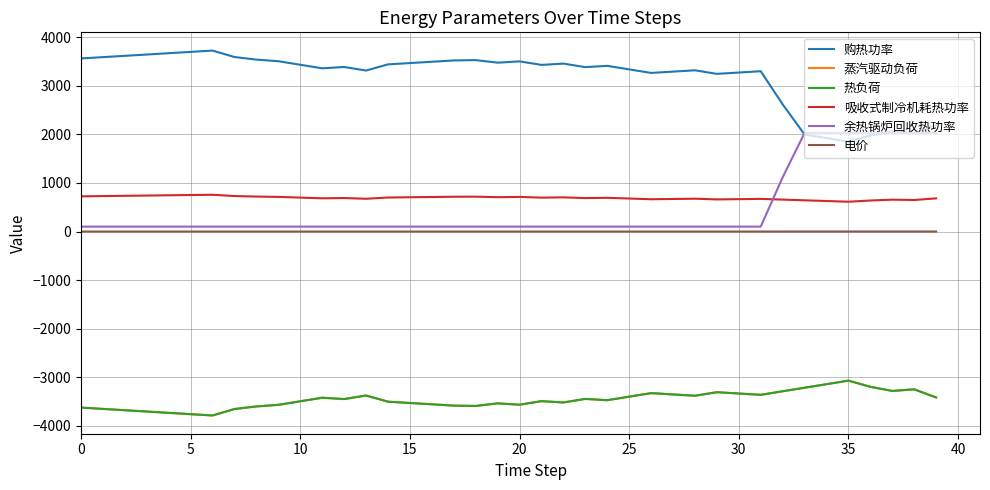

True or false: 电价 and 余热锅炉回收热功率 cross at least once.

False